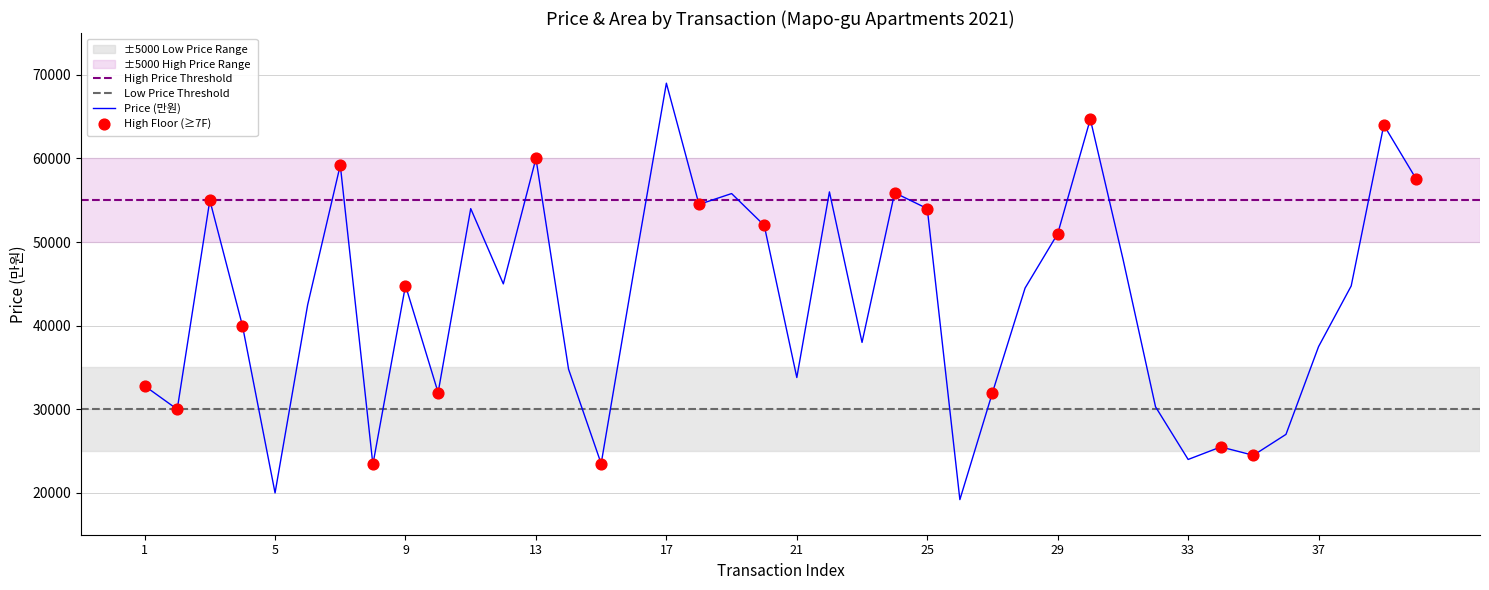

What is the change in value from 1 to 5?

-12800